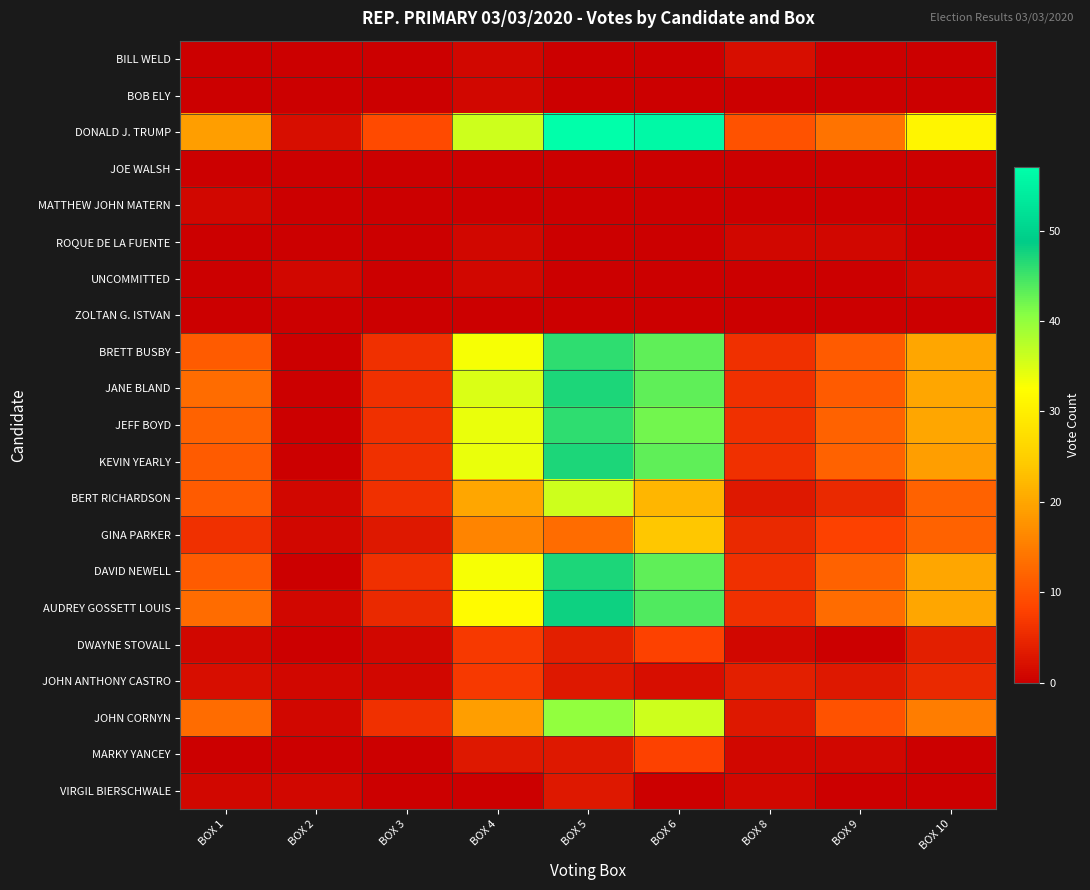

What is the spread (max minus min) of values at BOX 2?

2